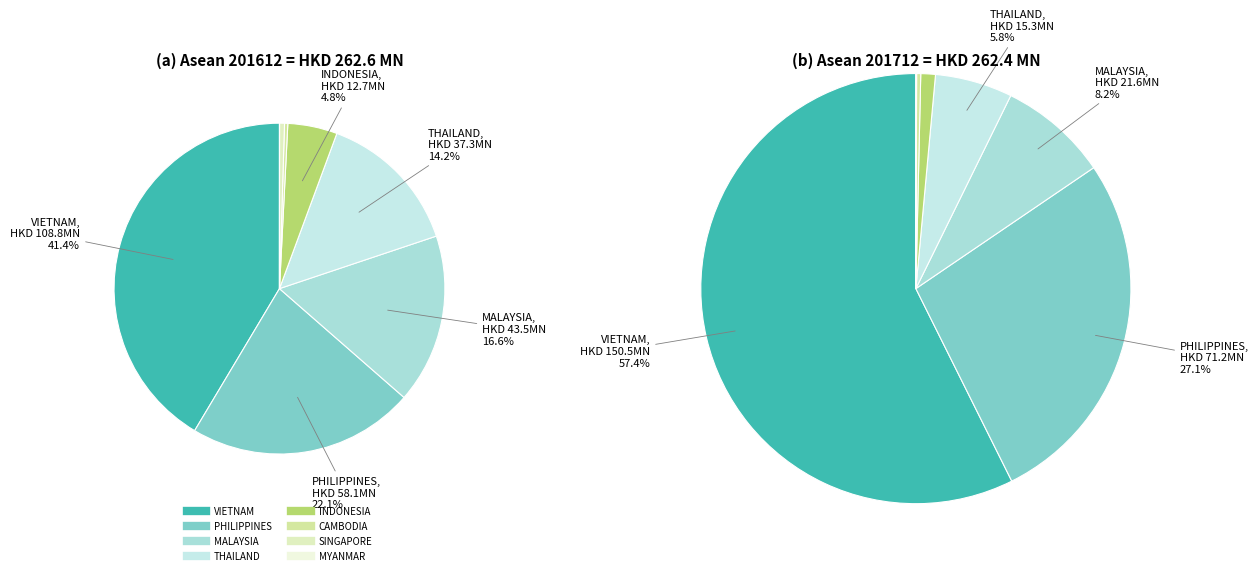

What is the change in value from CAMBODIA to SINGAPORE?

+0.4